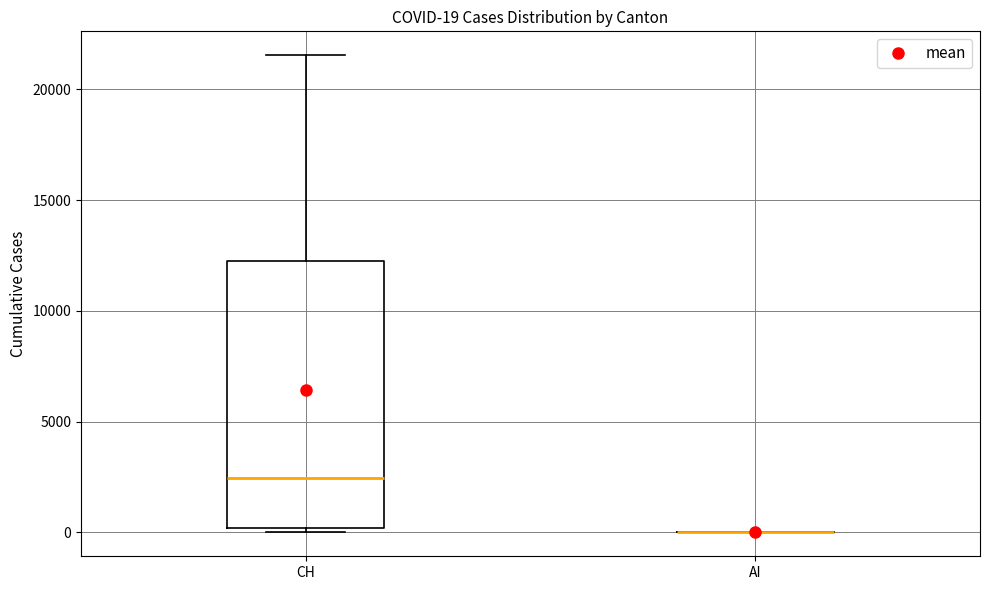

Which box is the tallest, from its lower edge to its upper edge?

CH